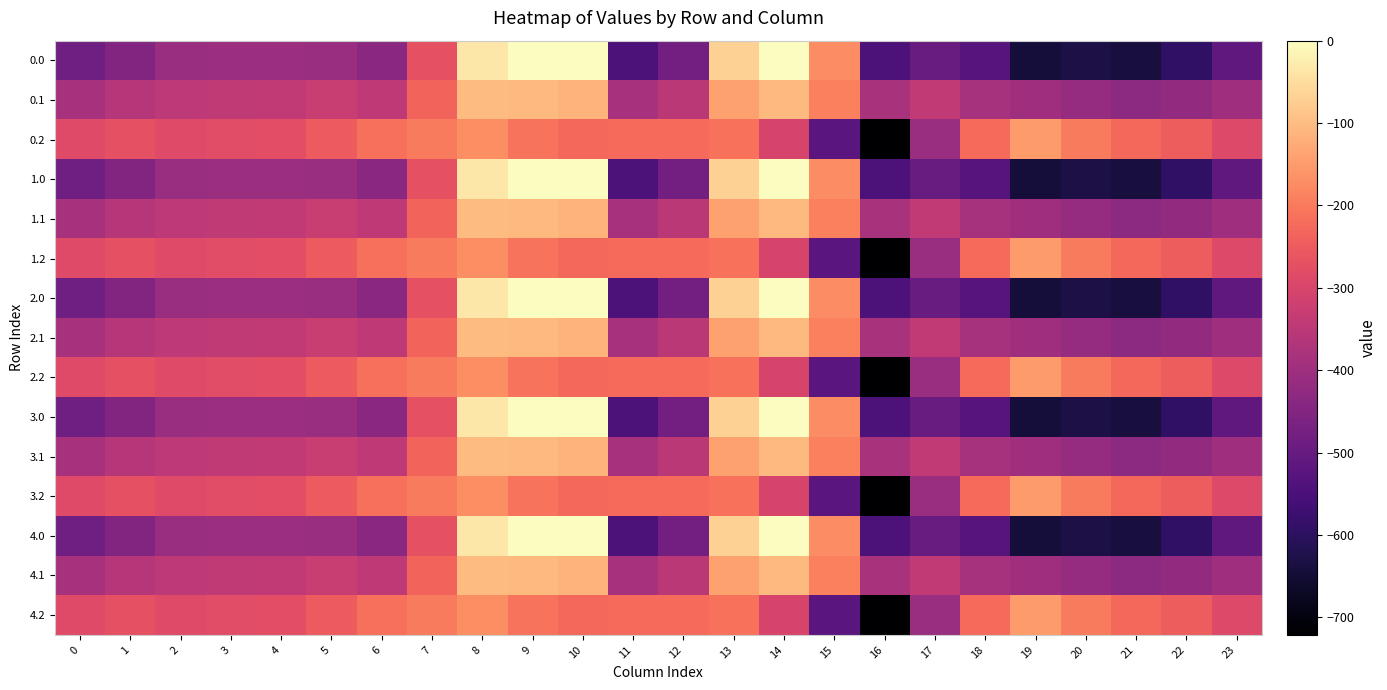

Reading left to right, transcribe all the data shown in this chart.

0.0: 0=-482.0	1=-449.5	2=-410.3	3=-404.4	4=-404.9	5=-410.8	6=-435.0	7=-270.7	8=-35.0	9=0.0	10=0.0	11=-544.3	12=-477.2	13=-70.2	14=-0.3	15=-172.8	16=-545.4	17=-493.8	18=-529.6	19=-644.5	20=-629.9	21=-638.4	22=-592.3	23=-511.3
0.1: 0=-384.6	1=-361.1	2=-347.9	3=-342.7	4=-339.6	5=-329.5	6=-345.2	7=-234.9	8=-102.3	9=-104.8	10=-114.0	11=-384.7	12=-350.8	13=-141.2	14=-105.5	15=-190.4	16=-380.5	17=-340.1	18=-388.5	19=-399.7	20=-414.5	21=-432.4	22=-419.9	23=-399.4
0.2: 0=-287.1	1=-272.7	2=-285.5	3=-281.0	4=-274.4	5=-248.1	6=-216.4	7=-199.0	8=-169.5	9=-209.6	10=-228.0	11=-225.2	12=-224.3	13=-212.2	14=-301.9	15=-522.2	16=-721.2	17=-409.5	18=-223.1	19=-151.1	20=-199.2	21=-226.4	22=-247.4	23=-287.5
1.0: 0=-482.0	1=-449.5	2=-410.3	3=-404.4	4=-404.9	5=-410.8	6=-435.0	7=-270.7	8=-35.0	9=0.0	10=0.0	11=-544.3	12=-477.2	13=-70.2	14=-0.3	15=-172.8	16=-545.4	17=-493.8	18=-529.6	19=-644.5	20=-629.9	21=-638.4	22=-592.3	23=-511.3
1.1: 0=-384.6	1=-361.1	2=-347.9	3=-342.7	4=-339.6	5=-329.5	6=-345.2	7=-234.9	8=-102.3	9=-104.8	10=-114.0	11=-384.7	12=-350.8	13=-141.2	14=-105.5	15=-190.4	16=-380.5	17=-340.1	18=-388.5	19=-399.7	20=-414.5	21=-432.4	22=-419.9	23=-399.4
1.2: 0=-287.1	1=-272.7	2=-285.5	3=-281.0	4=-274.4	5=-248.1	6=-216.4	7=-199.0	8=-169.5	9=-209.6	10=-228.0	11=-225.2	12=-224.3	13=-212.2	14=-301.9	15=-522.2	16=-721.2	17=-409.5	18=-223.1	19=-151.1	20=-199.2	21=-226.4	22=-247.4	23=-287.5
2.0: 0=-482.0	1=-449.5	2=-410.3	3=-404.4	4=-404.9	5=-410.8	6=-435.0	7=-270.7	8=-35.0	9=0.0	10=0.0	11=-544.3	12=-477.2	13=-70.2	14=-0.3	15=-172.8	16=-545.4	17=-493.8	18=-529.6	19=-644.5	20=-629.9	21=-638.4	22=-592.3	23=-511.3
2.1: 0=-384.6	1=-361.1	2=-347.9	3=-342.7	4=-339.6	5=-329.5	6=-345.2	7=-234.9	8=-102.3	9=-104.8	10=-114.0	11=-384.7	12=-350.8	13=-141.2	14=-105.5	15=-190.4	16=-380.5	17=-340.1	18=-388.5	19=-399.7	20=-414.5	21=-432.4	22=-419.9	23=-399.4
2.2: 0=-287.1	1=-272.7	2=-285.5	3=-281.0	4=-274.4	5=-248.1	6=-216.4	7=-199.0	8=-169.5	9=-209.6	10=-228.0	11=-225.2	12=-224.3	13=-212.2	14=-301.9	15=-522.2	16=-721.2	17=-409.5	18=-223.1	19=-151.1	20=-199.2	21=-226.4	22=-247.4	23=-287.5
3.0: 0=-482.0	1=-449.5	2=-410.3	3=-404.4	4=-404.9	5=-410.8	6=-435.0	7=-270.7	8=-35.0	9=0.0	10=0.0	11=-544.3	12=-477.2	13=-70.2	14=-0.3	15=-172.8	16=-545.4	17=-493.8	18=-529.6	19=-644.5	20=-629.9	21=-638.4	22=-592.3	23=-511.3
3.1: 0=-384.6	1=-361.1	2=-347.9	3=-342.7	4=-339.6	5=-329.5	6=-345.2	7=-234.9	8=-102.3	9=-104.8	10=-114.0	11=-384.7	12=-350.8	13=-141.2	14=-105.5	15=-190.4	16=-380.5	17=-340.1	18=-388.5	19=-399.7	20=-414.5	21=-432.4	22=-419.9	23=-399.4
3.2: 0=-287.1	1=-272.7	2=-285.5	3=-281.0	4=-274.4	5=-248.1	6=-216.4	7=-199.0	8=-169.5	9=-209.6	10=-228.0	11=-225.2	12=-224.3	13=-212.2	14=-301.9	15=-522.2	16=-721.2	17=-409.5	18=-223.1	19=-151.1	20=-199.2	21=-226.4	22=-247.4	23=-287.5
4.0: 0=-482.0	1=-449.5	2=-410.3	3=-404.4	4=-404.9	5=-410.8	6=-435.0	7=-270.7	8=-35.0	9=0.0	10=0.0	11=-544.3	12=-477.2	13=-70.2	14=-0.3	15=-172.8	16=-545.4	17=-493.8	18=-529.6	19=-644.5	20=-629.9	21=-638.4	22=-592.3	23=-511.3
4.1: 0=-384.6	1=-361.1	2=-347.9	3=-342.7	4=-339.6	5=-329.5	6=-345.2	7=-234.9	8=-102.3	9=-104.8	10=-114.0	11=-384.7	12=-350.8	13=-141.2	14=-105.5	15=-190.4	16=-380.5	17=-340.1	18=-388.5	19=-399.7	20=-414.5	21=-432.4	22=-419.9	23=-399.4
4.2: 0=-287.1	1=-272.7	2=-285.5	3=-281.0	4=-274.4	5=-248.1	6=-216.4	7=-199.0	8=-169.5	9=-209.6	10=-228.0	11=-225.2	12=-224.3	13=-212.2	14=-301.9	15=-522.2	16=-721.2	17=-409.5	18=-223.1	19=-151.1	20=-199.2	21=-226.4	22=-247.4	23=-287.5